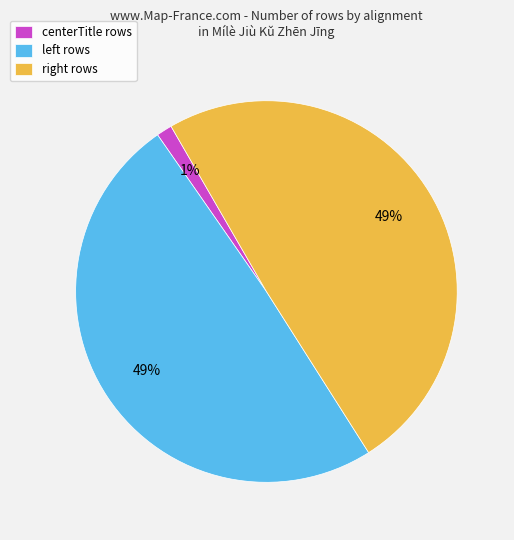

Does any single category account for the majority?

No